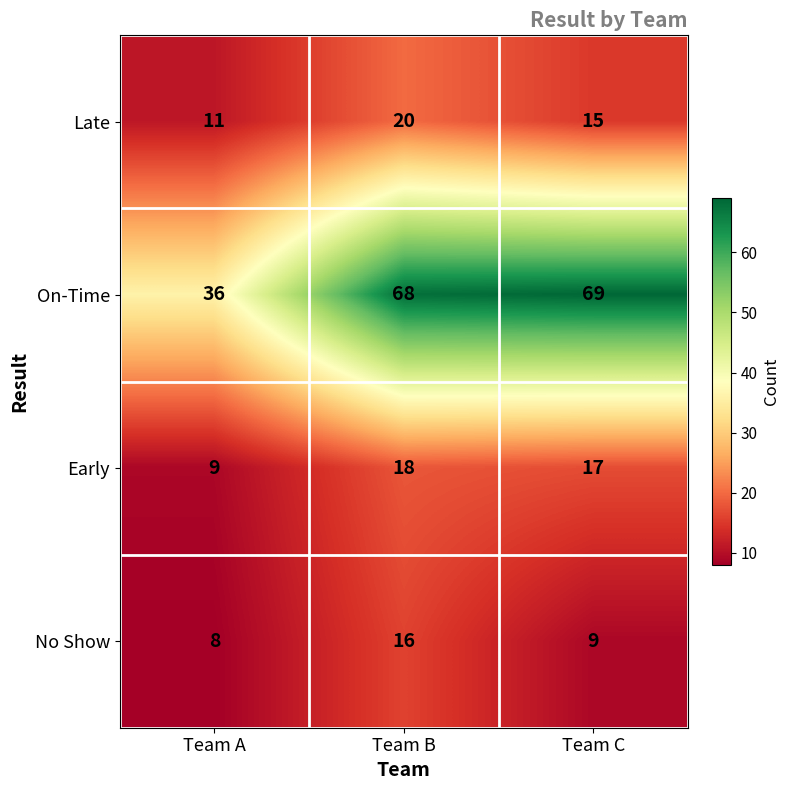

What is the difference between the maximum and minimum values in the Late series?

9